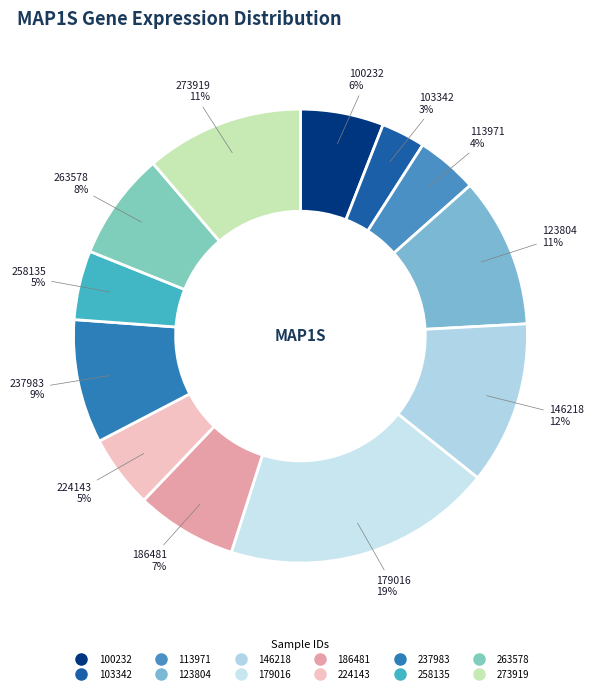

To the nearest percent, what is the difference between the largest and smallest slice percentages?

16%